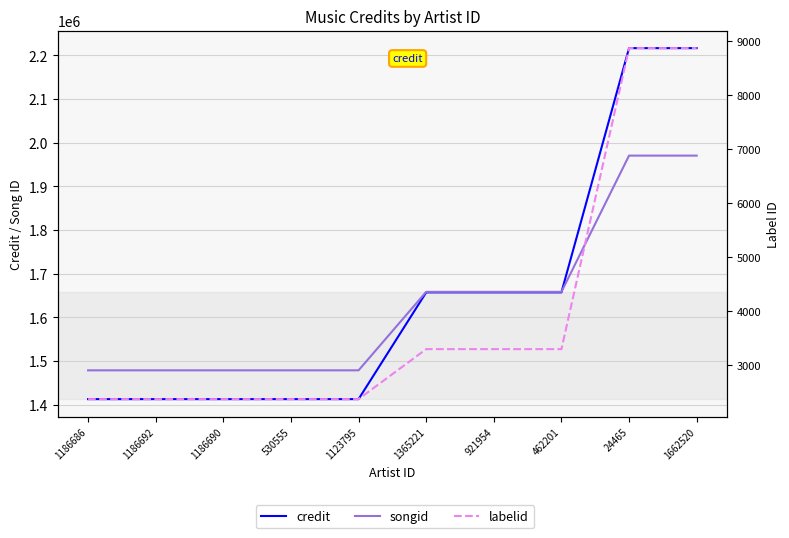

At which category is the sum across all series the highest?

24465